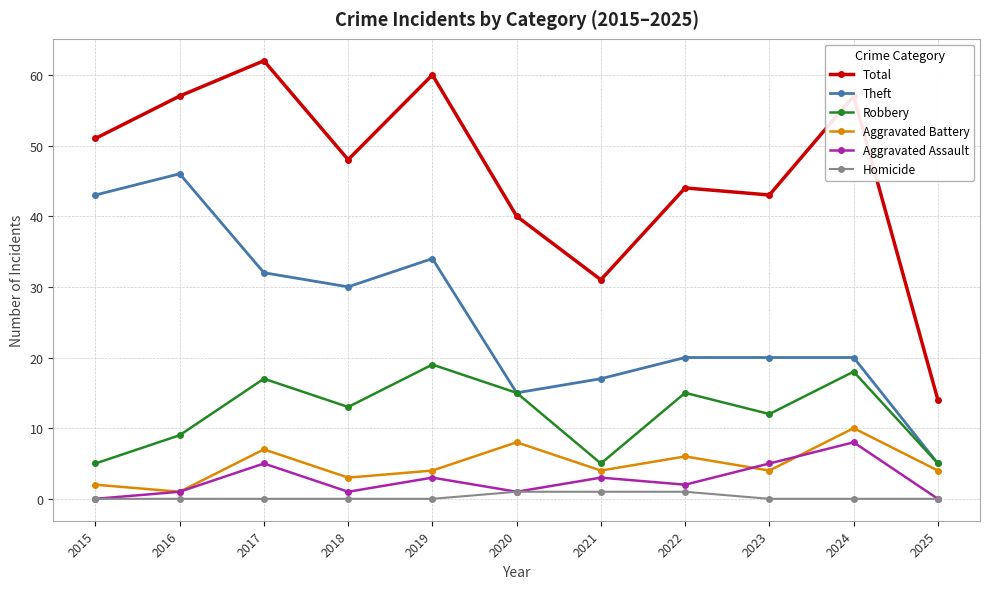

Rank the series by their maximum value, from lowest to highest.

Homicide, Aggravated Assault, Aggravated Battery, Robbery, Theft, Total